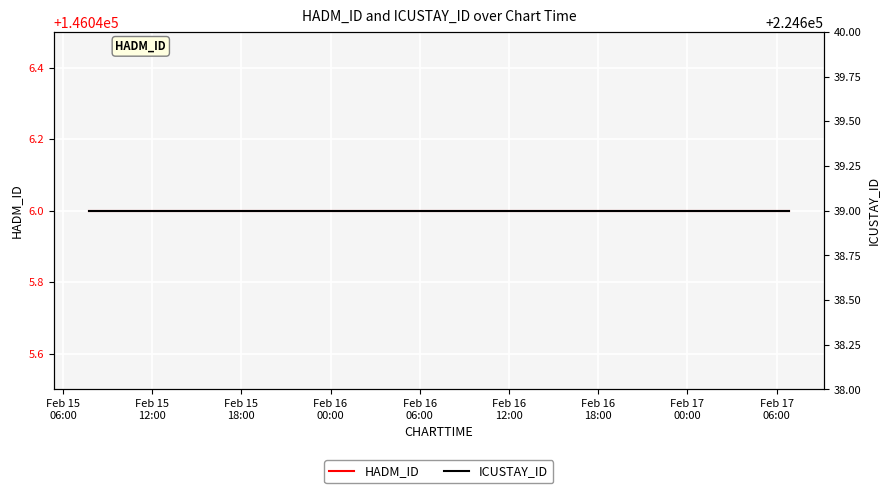

Reading left to right, transcribe all the data shown in this chart.

HADM_ID: 146046	146046	146046	146046	146046	146046	146046	146046	146046
ICUSTAY_ID: 224639	224639	224639	224639	224639	224639	224639	224639	224639